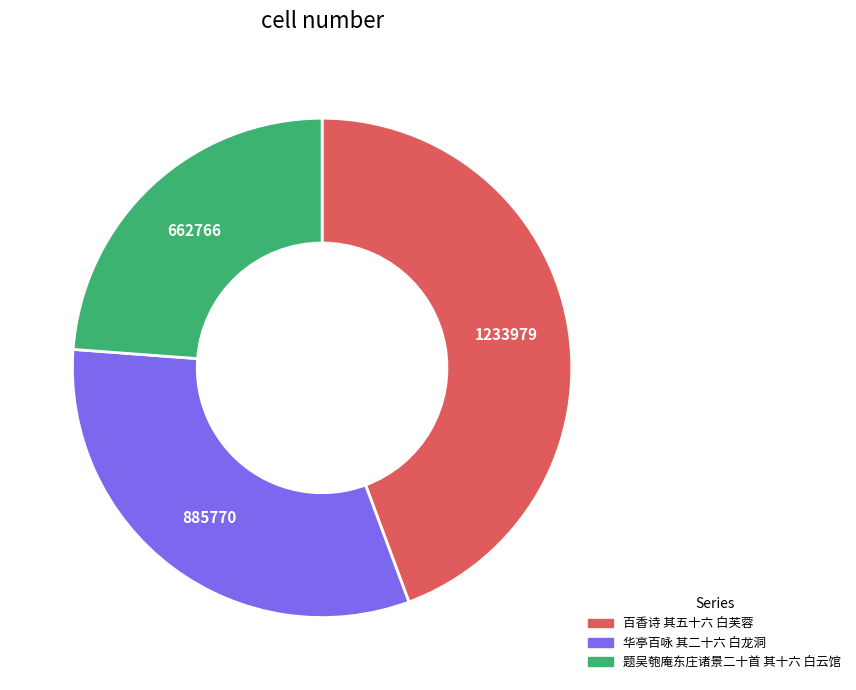

Combined, do 题吴匏庵东庄诸景二十首 其十六 白云馆 and 华亭百咏 其二十六 白龙洞 account for over 50%?

Yes